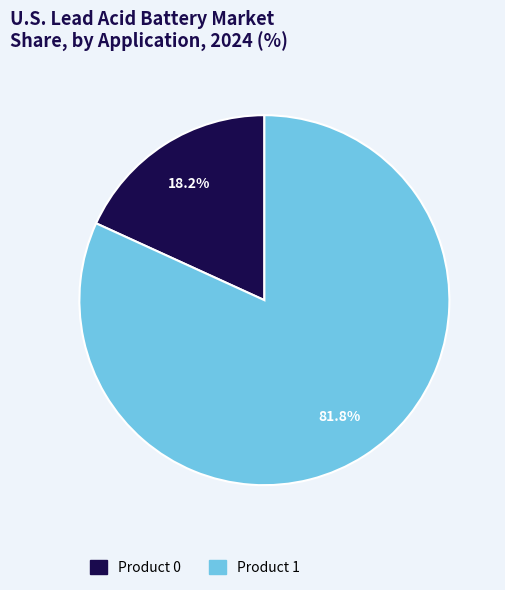

Is there any slice that represents more than half of the pie?

Yes